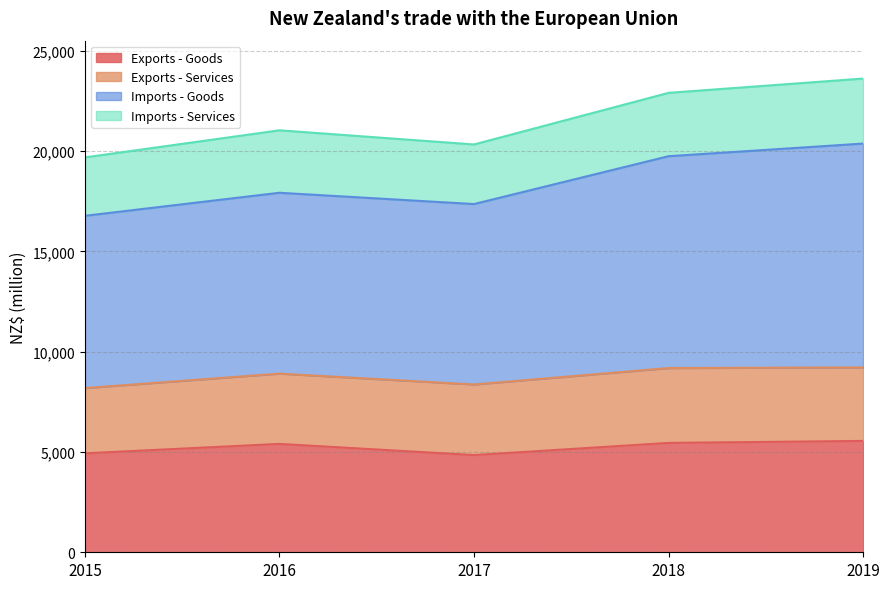

The Exports - Goods series shows 5405 at 2016. True or false?

True